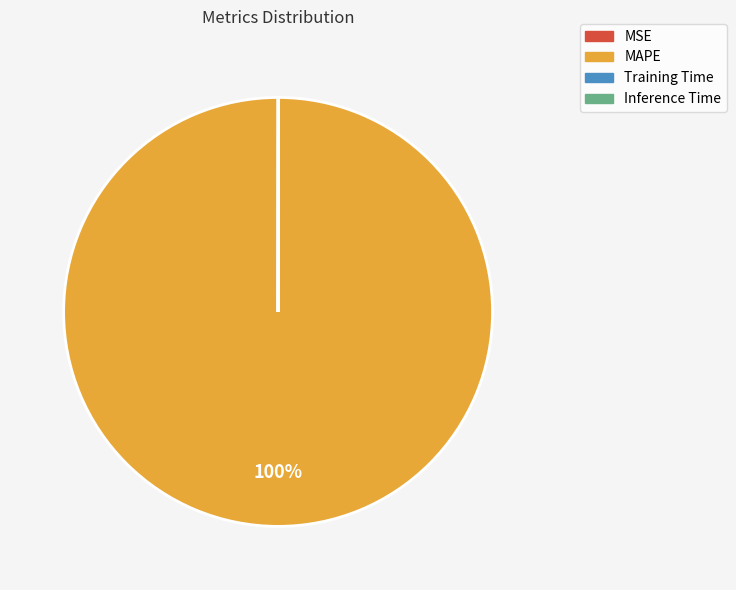

Which category has the biggest portion of the pie?

MAPE